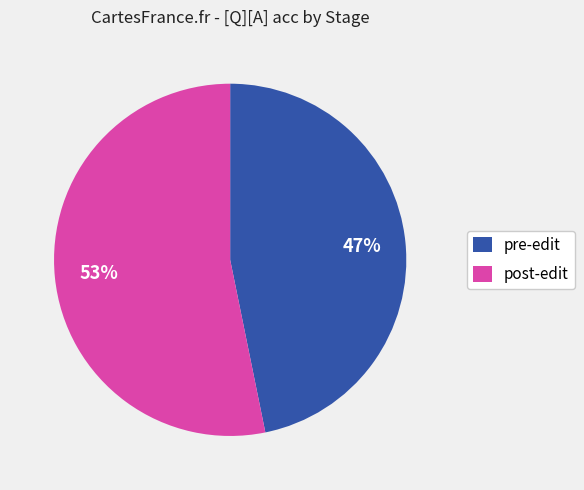

Do post-edit and pre-edit together represent more than half of the pie?

Yes